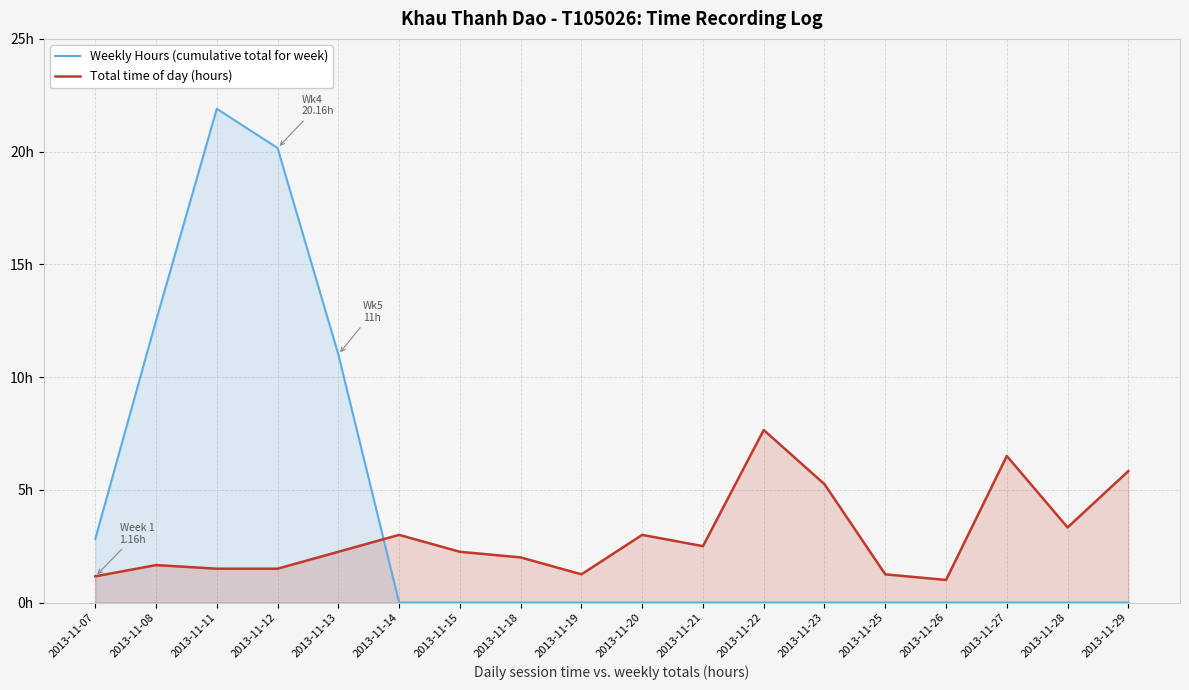

At which label is Weekly Hours (cumulative total for week) closest to 10?

2013-11-13